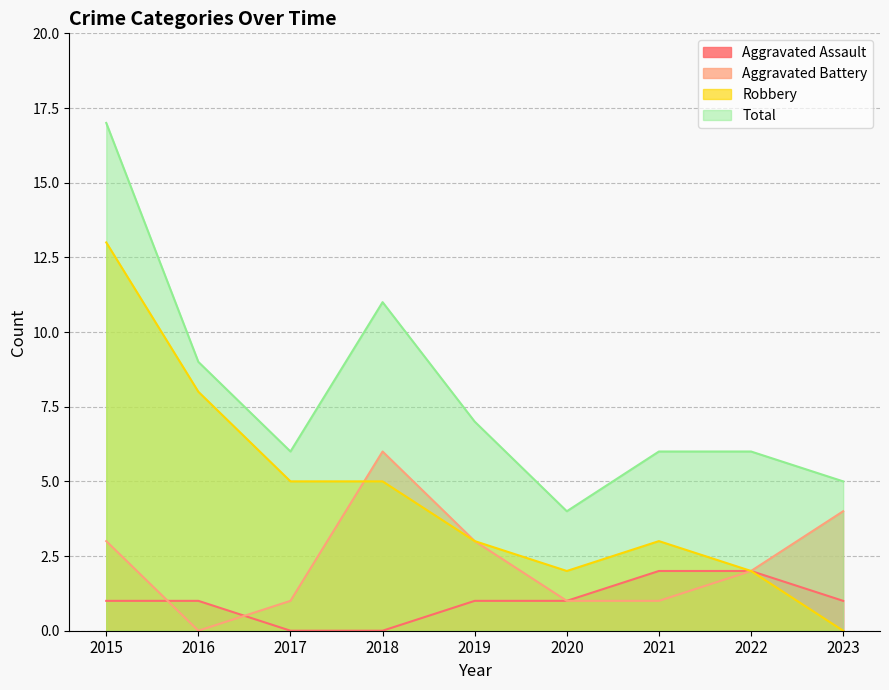

Reading left to right, list all the values displayed in this chart.

Aggravated Assault: 2015=1	2016=1	2017=0	2018=0	2019=1	2020=1	2021=2	2022=2	2023=1
Aggravated Battery: 2015=3	2016=0	2017=1	2018=6	2019=3	2020=1	2021=1	2022=2	2023=4
Robbery: 2015=13	2016=8	2017=5	2018=5	2019=3	2020=2	2021=3	2022=2	2023=0
Total: 2015=17	2016=9	2017=6	2018=11	2019=7	2020=4	2021=6	2022=6	2023=5